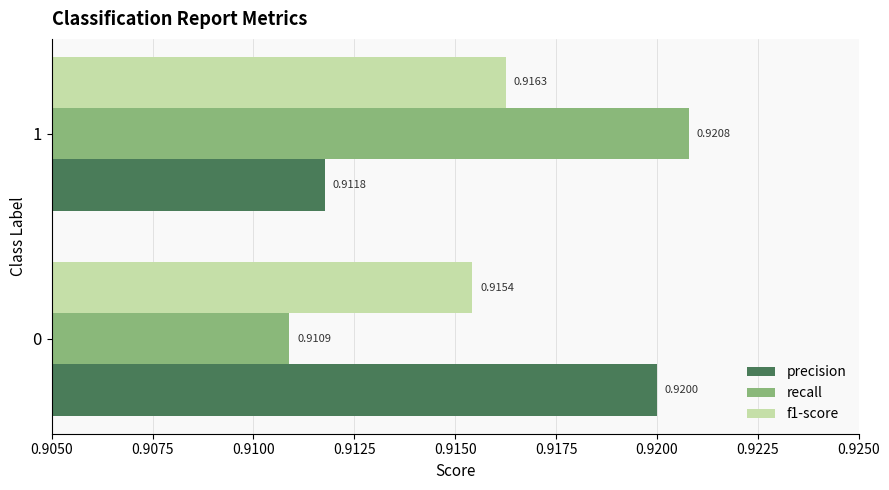

At 0, list the series in order from smallest to largest.

recall, f1-score, precision